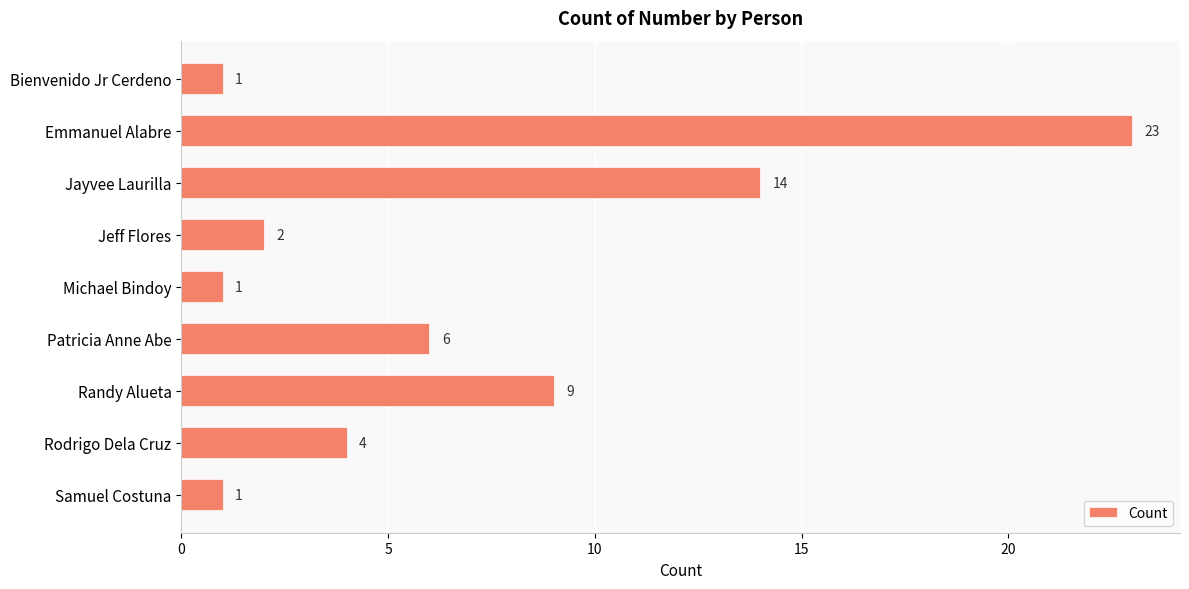

What is the difference between the maximum and minimum values?

22